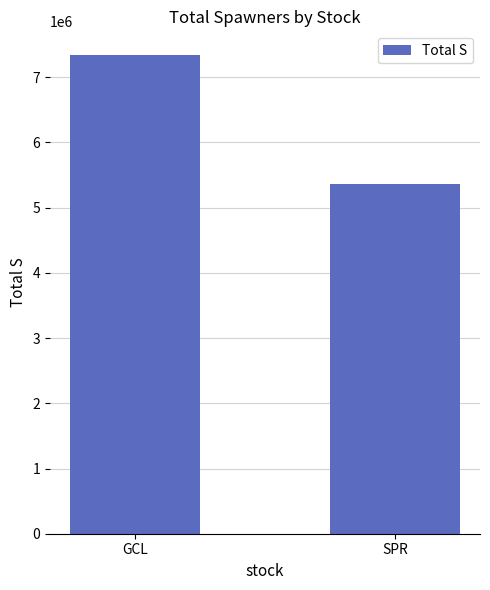

List the labels in order of value, smallest first.

SPR, GCL